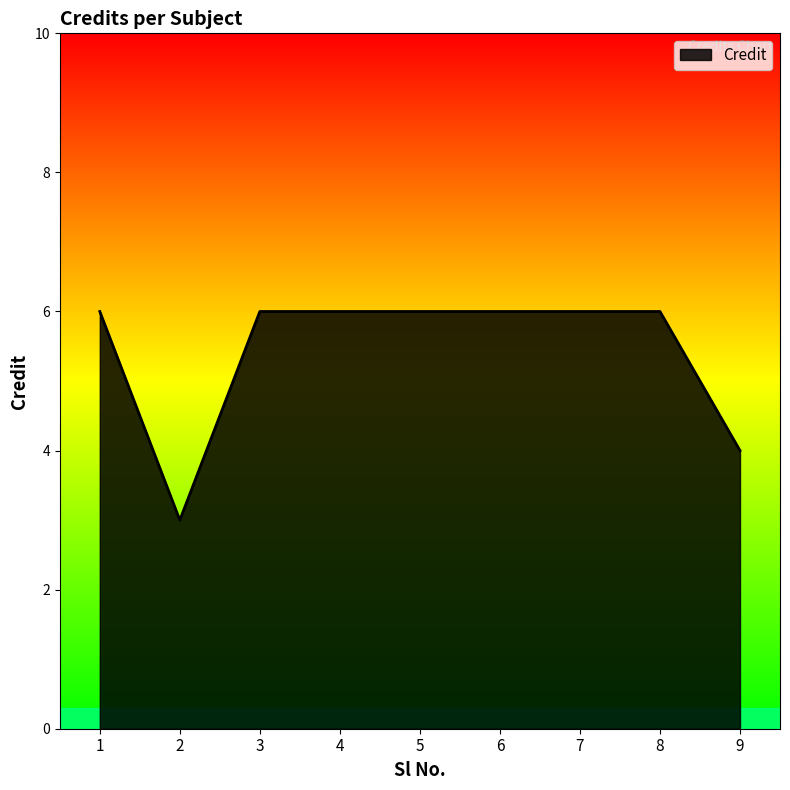

Reading left to right, transcribe all the data shown in this chart.

1=6	2=3	3=6	4=6	5=6	6=6	7=6	8=6	9=4